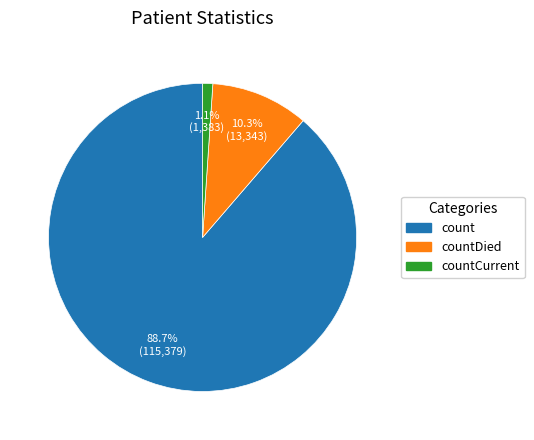

The count slice represents 89% of the pie. True or false?

True